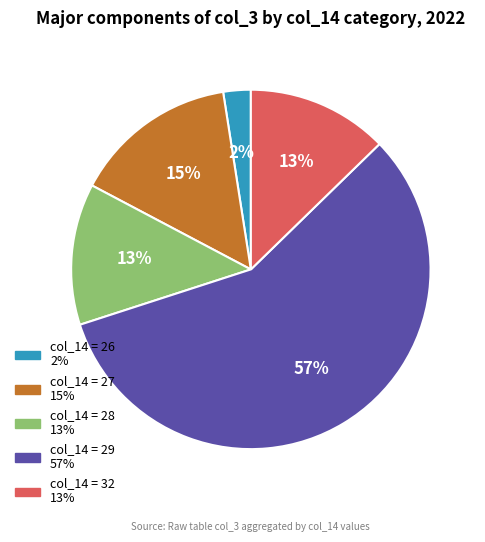

Count the number of slices in the pie.

5